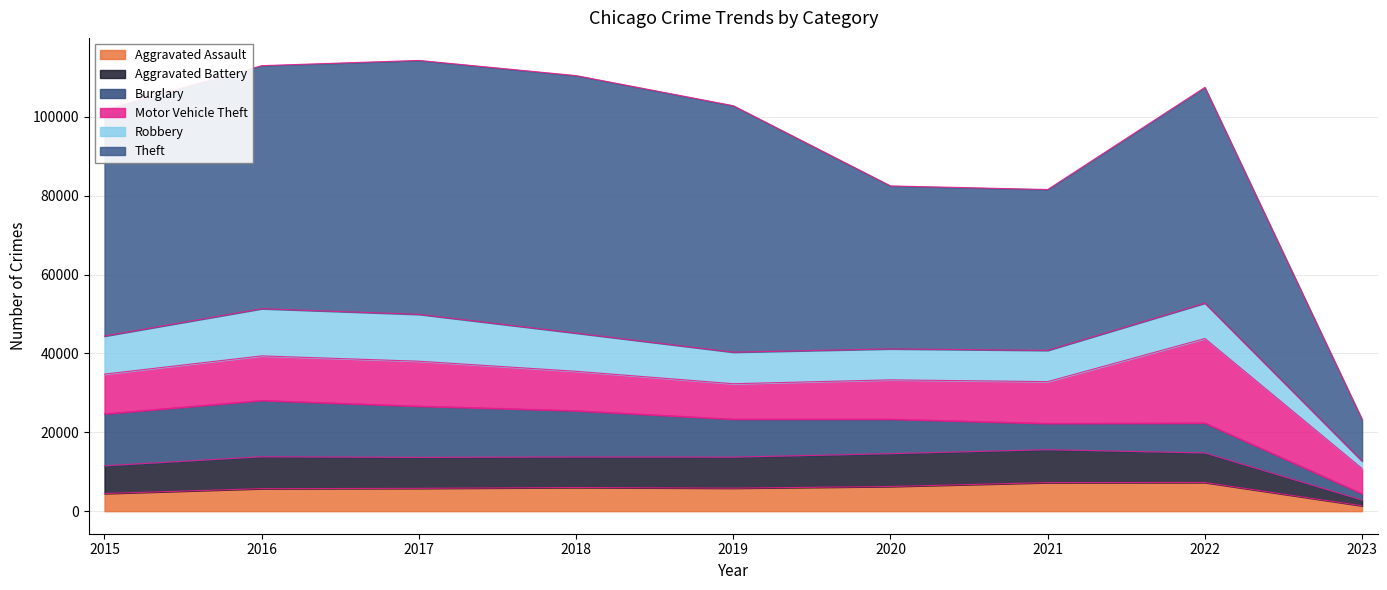

Where is the first local maximum for Theft?

2017